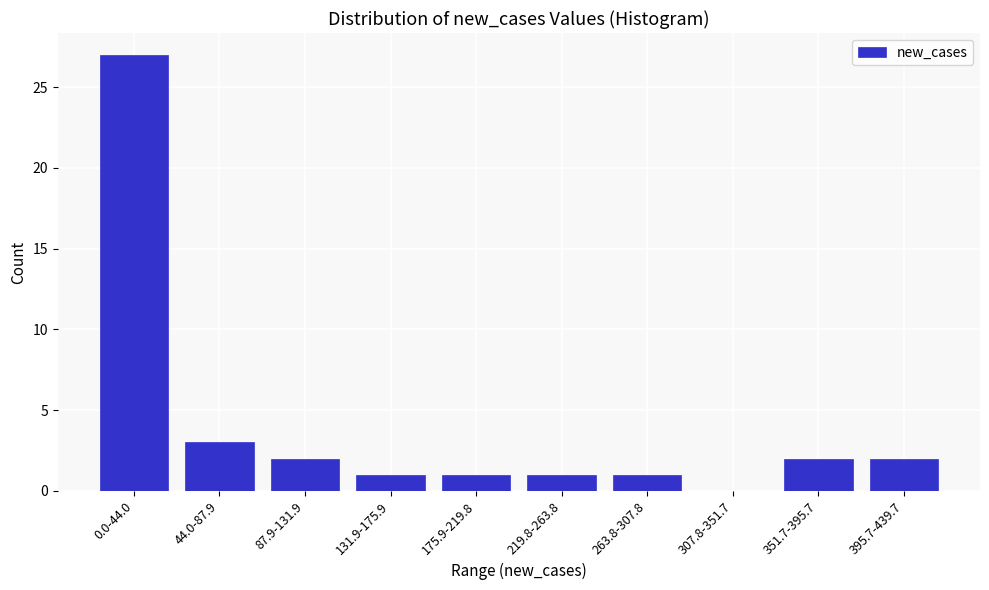

Reading right to left, transcribe all the data shown in this chart.

395.7-439.7=2	351.7-395.7=2	307.8-351.7=0	263.8-307.8=1	219.8-263.8=1	175.9-219.8=1	131.9-175.9=1	87.9-131.9=2	44.0-87.9=3	0.0-44.0=27